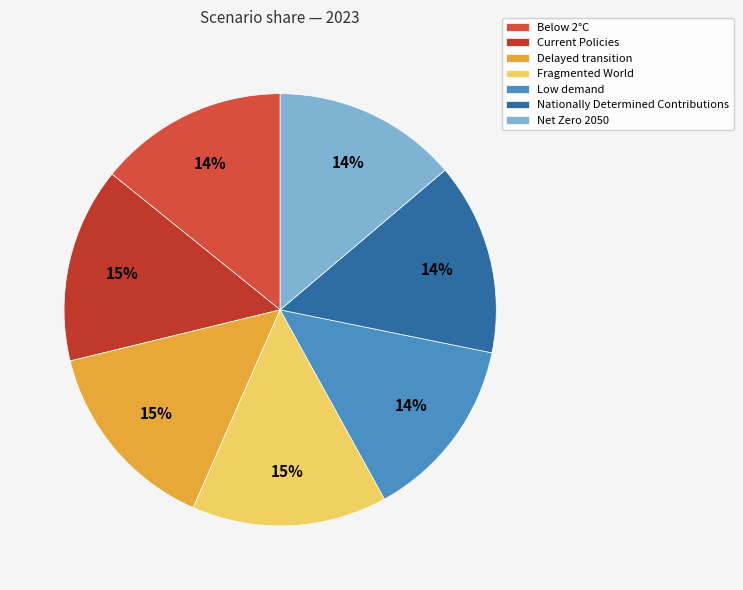

How many slices are in this pie chart?

7